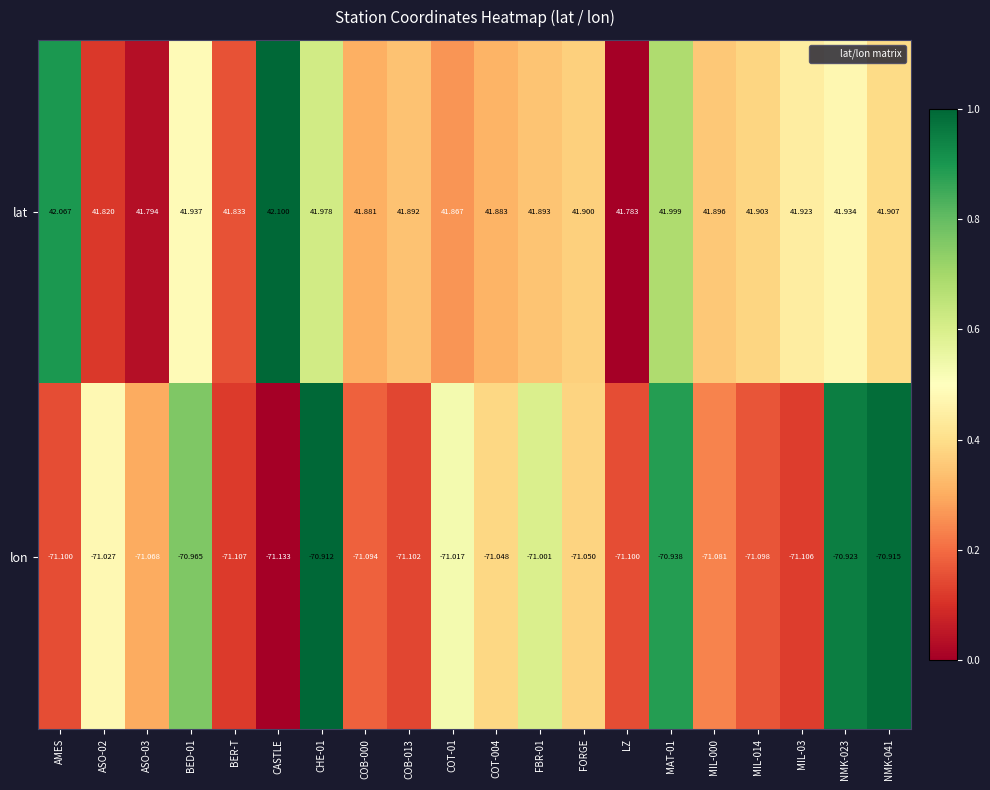

Which series has the widest spread of values?

lat